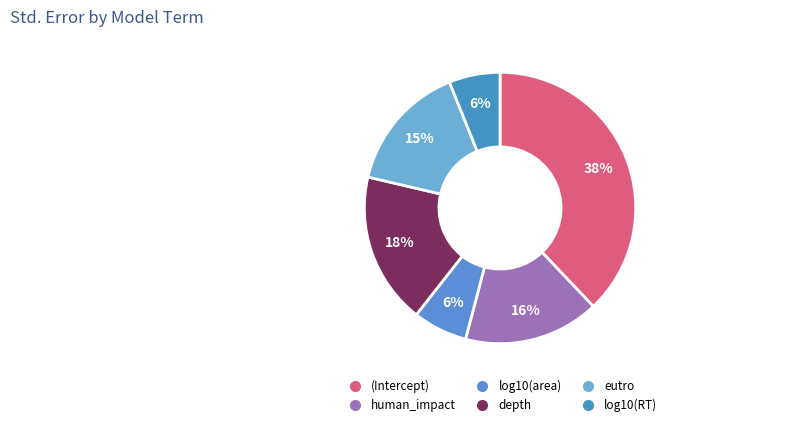

True or false: (Intercept) accounts for 38% of the total.

True